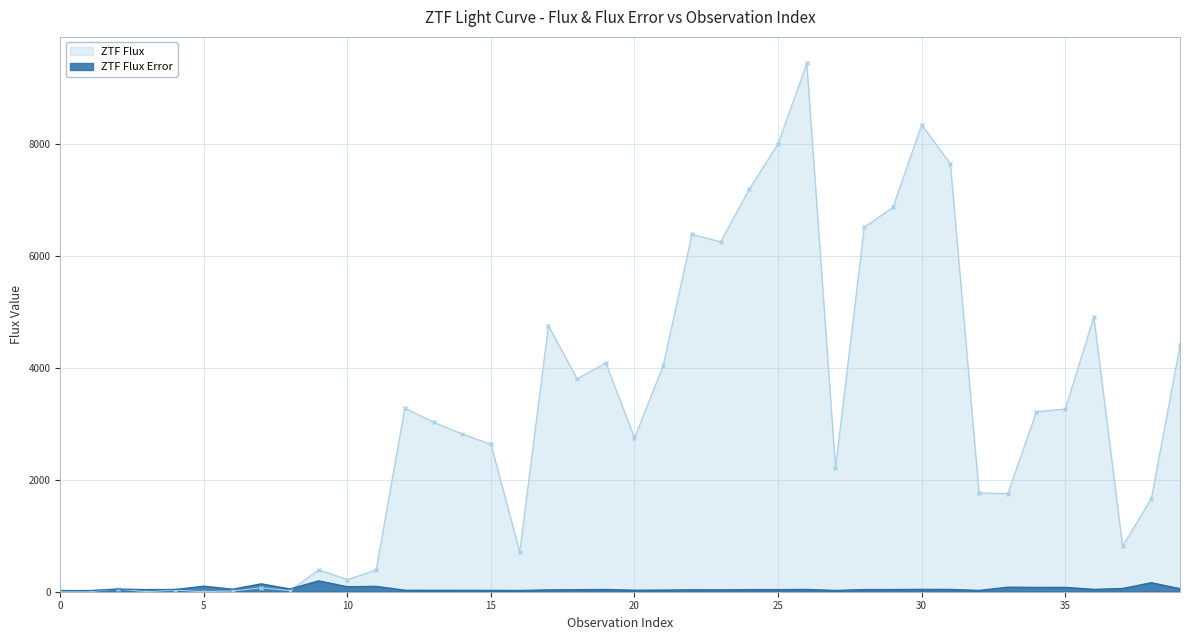

Rank the categories by flux value from lowest to highest.

0, 1, 3, 5, 6, 8, 4, 2, 7, 10, 11, 9, 16, 37, 38, 33, 32, 27, 15, 20, 14, 13, 34, 35, 12, 18, 21, 19, 39, 17, 36, 23, 22, 28, 29, 24, 31, 25, 30, 26